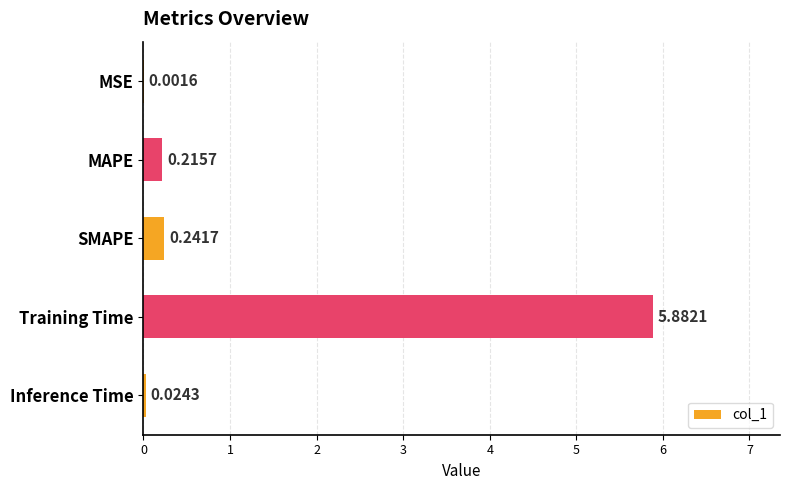

Where is the data nearest to the value 2?

SMAPE